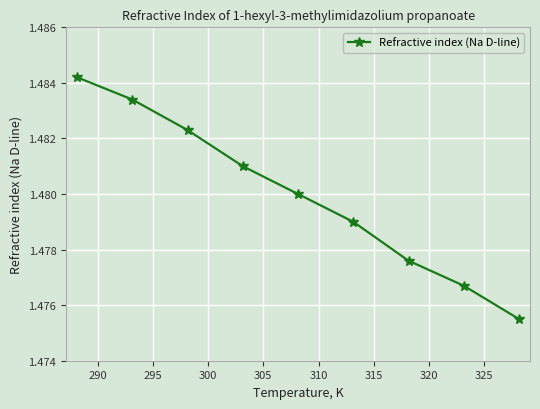

Count the values in the range 1 to 2.

9